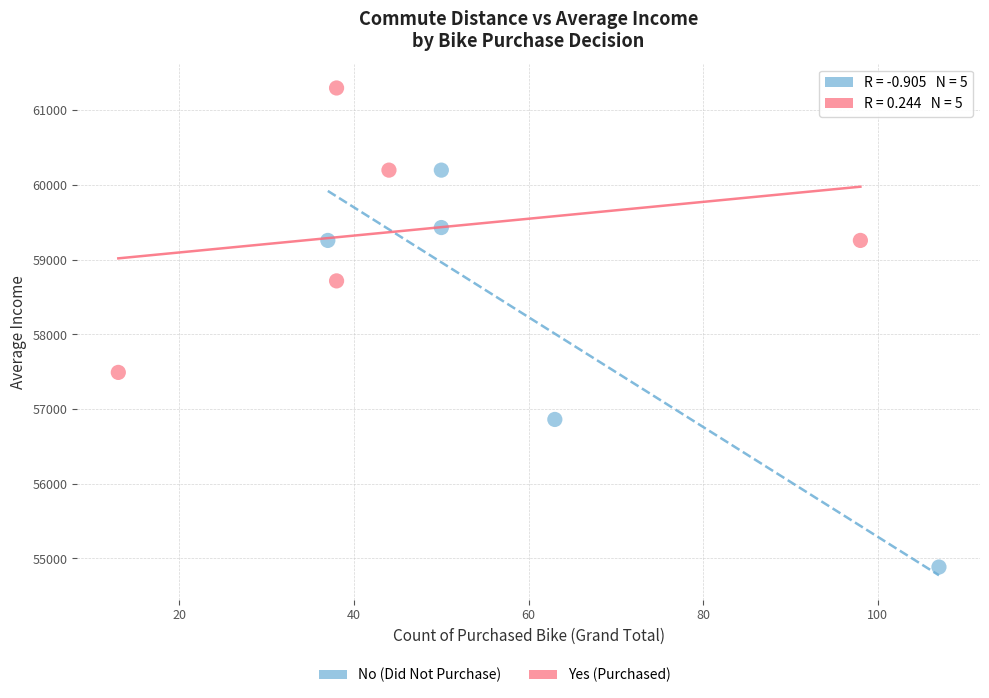

Which series reaches the maximum Y coordinate?

Yes (Purchased)